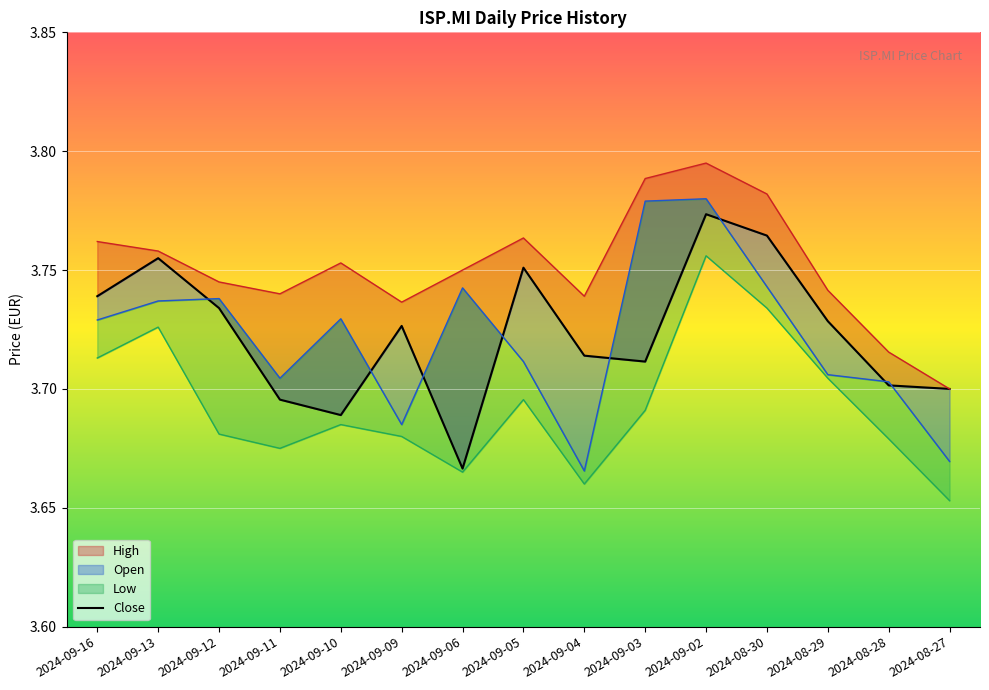

Between 2024-09-16 and 2024-08-29, which is larger?

2024-09-16